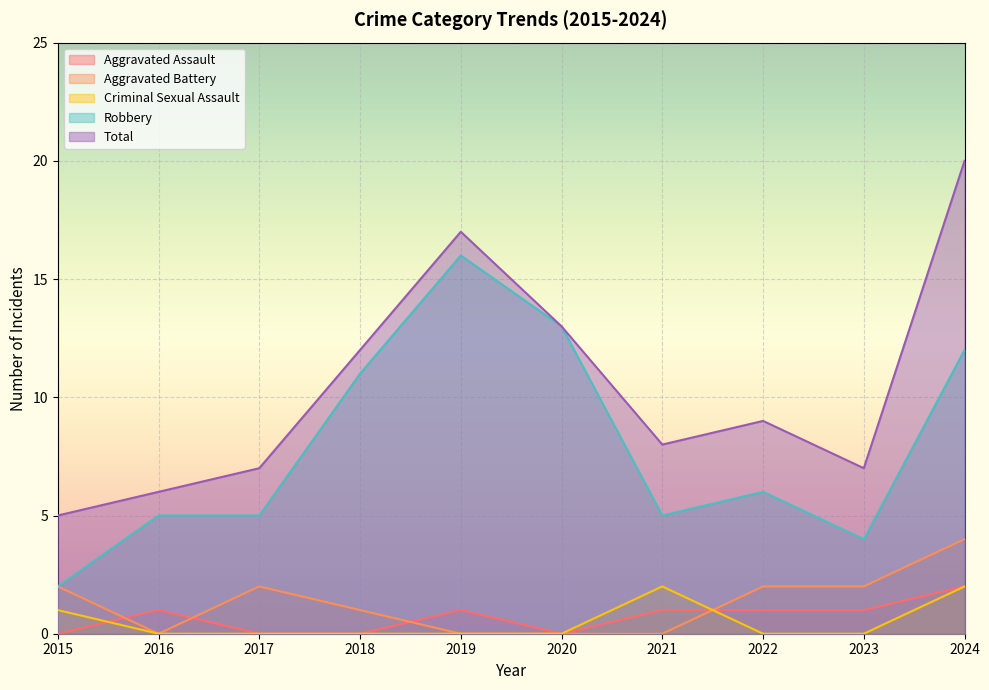

At which category does Robbery reach its first local valley?

2021